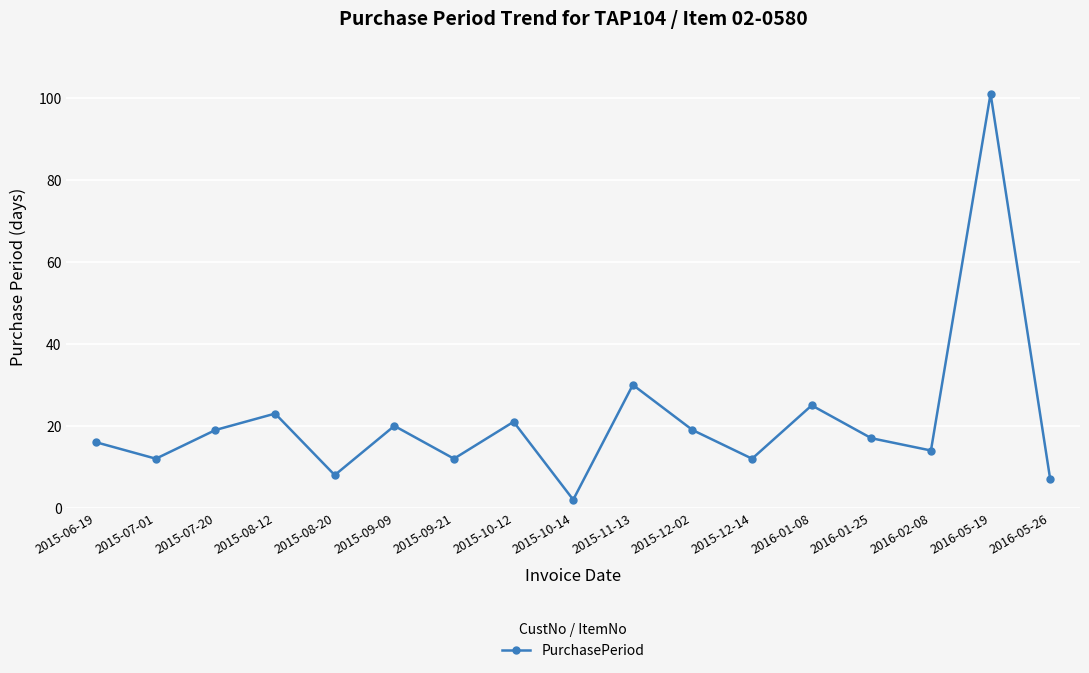

How many interior local valleys (lower than both neighbors) does the data have?

6